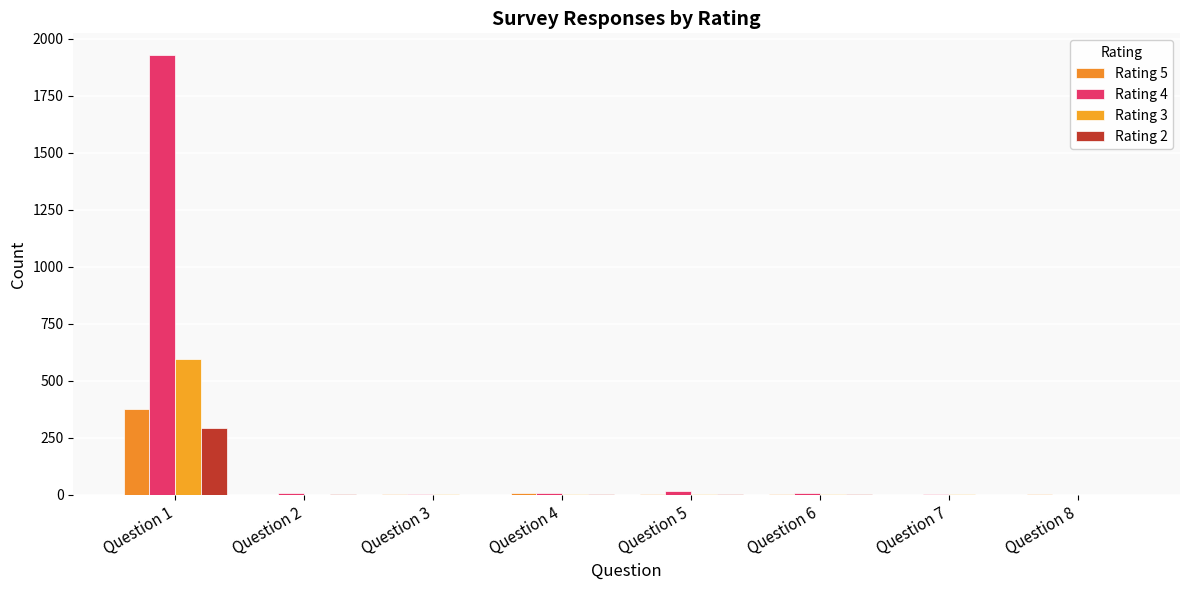

Count the number of categories in the chart.

8